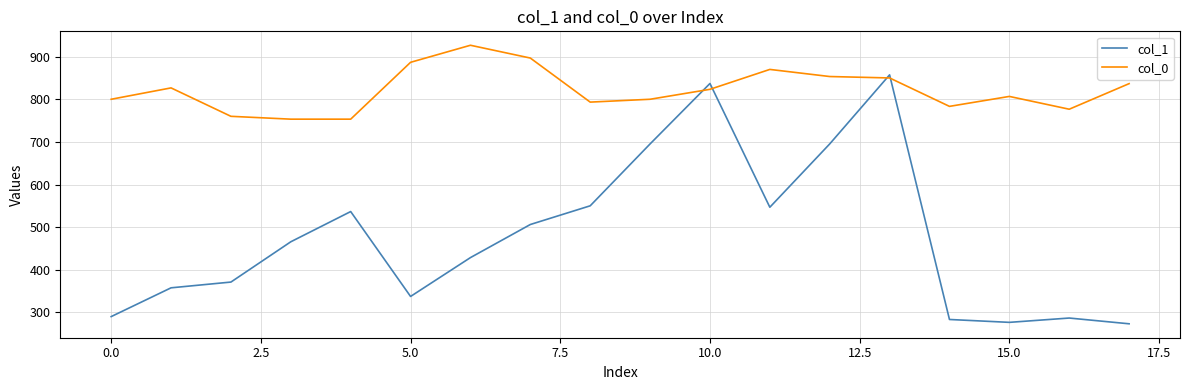

Which series has the largest range (max minus min)?

col_1